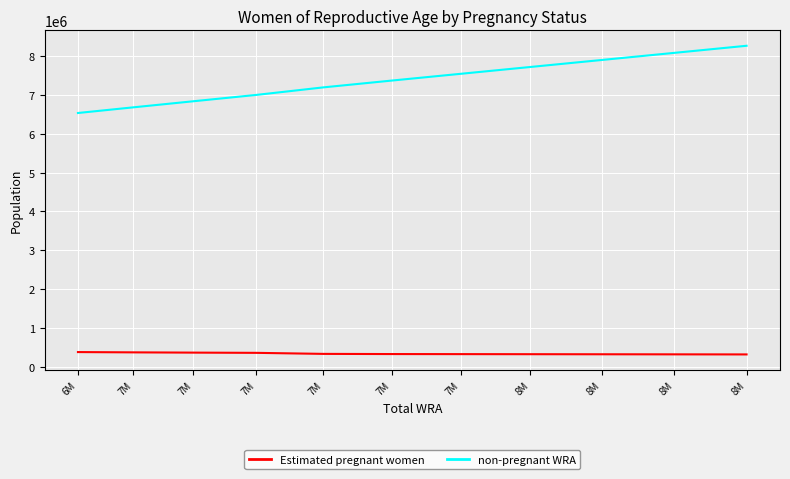

Reading left to right, list all the values displayed in this chart.

Estimated pregnant women: 6M=385882.8	7M=378513.3	7M=371936.3	7M=366030.3	7M=339416.1	7M=334999.1	7M=333257.8	8M=331420.0	8M=329502.3	8M=327521.2	8M=325463.0
non-pregnant WRA: 6M=6529117.2	7M=6674486.7	7M=6831063.7	7M=6993969.7	7M=7187583.9	7M=7362000.9	7M=7535742.2	8M=7711580.0	8M=7891497.7	8M=8073478.8	8M=8256537.0